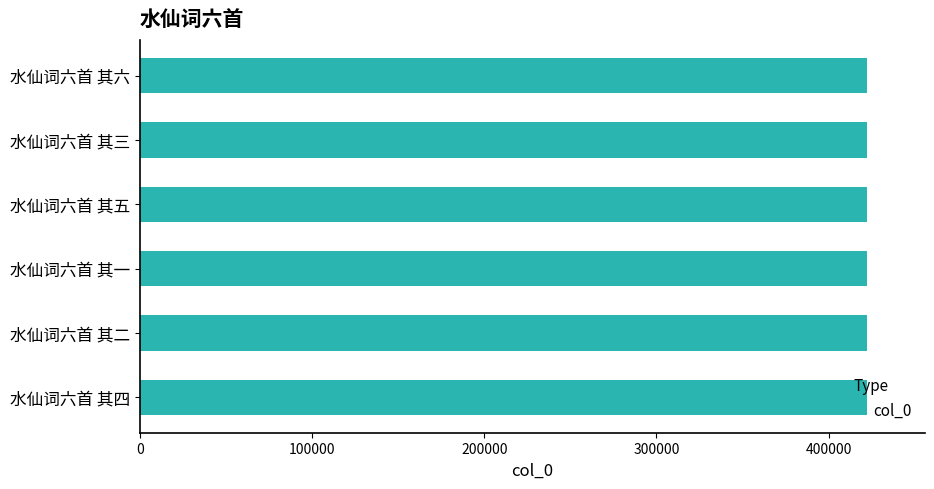

Approximately how many times larger is the value at 水仙词六首 其三 compared to 水仙词六首 其二?

1.0